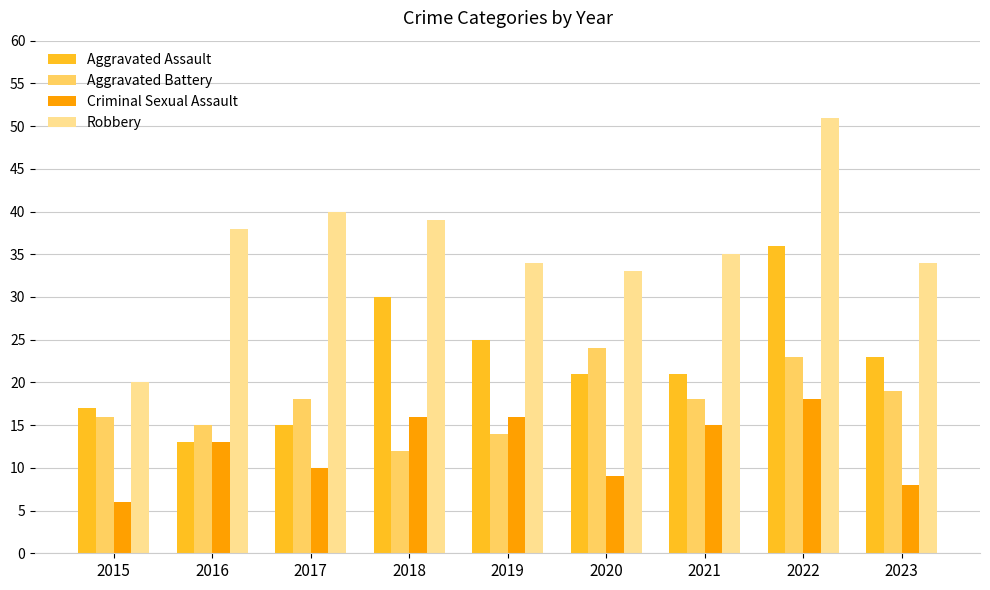

What is the difference between the maximum and second lowest values in the Aggravated Battery series?

10